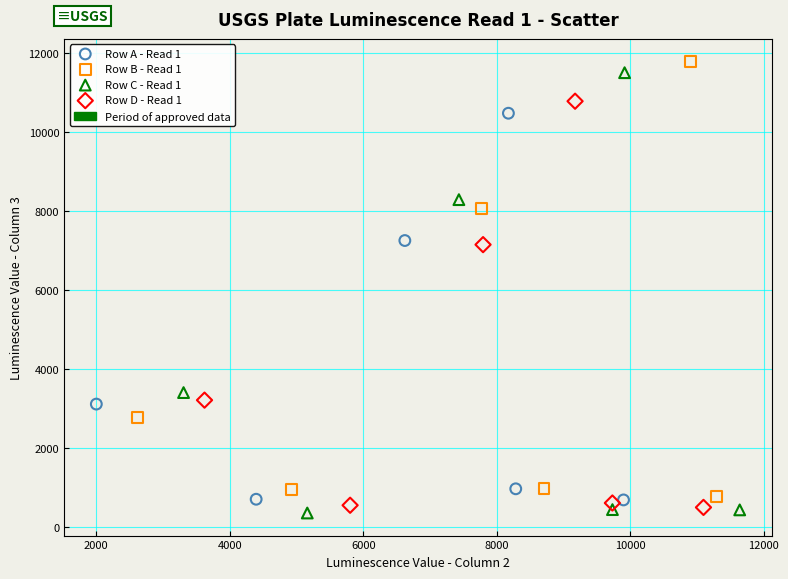

Which series has the largest Y range (max minus min)?

Row C - Read 1